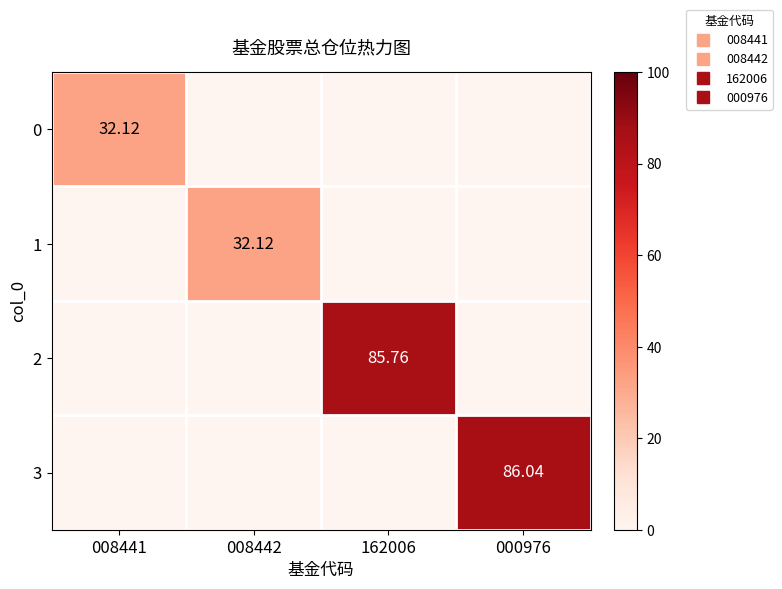

What is the sum of all 3 values?

86.0